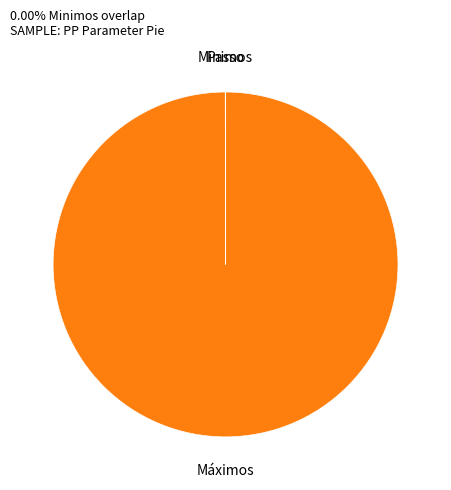

Which slice represents more than half of the pie?

Máximos